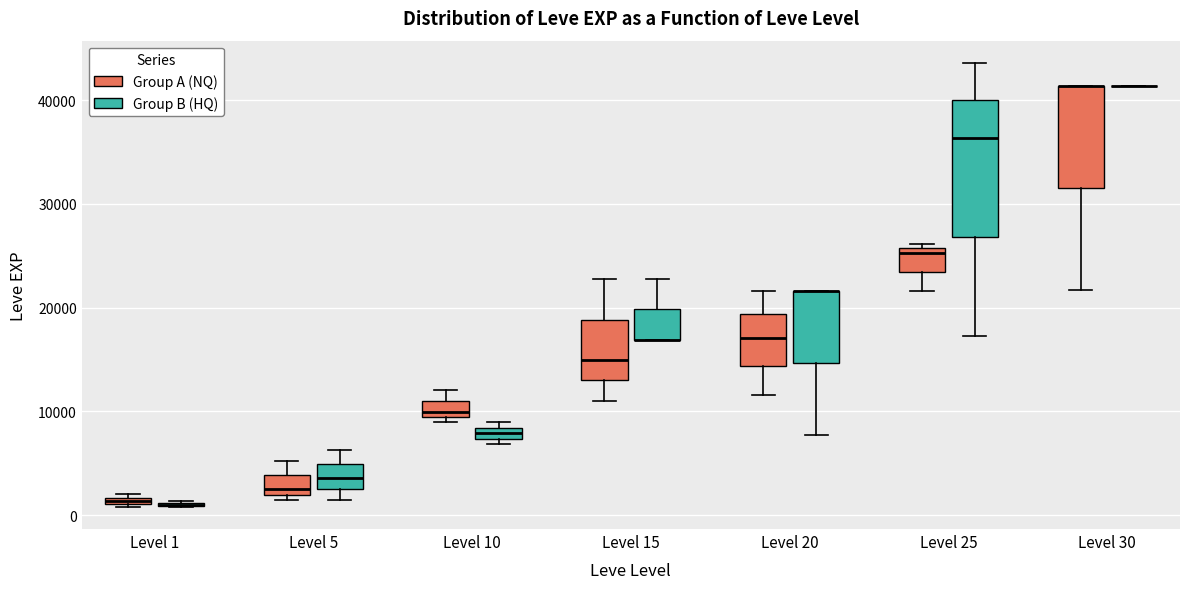

Which box is the tallest, from its lower edge to its upper edge?

Level 25 (Group B (HQ))